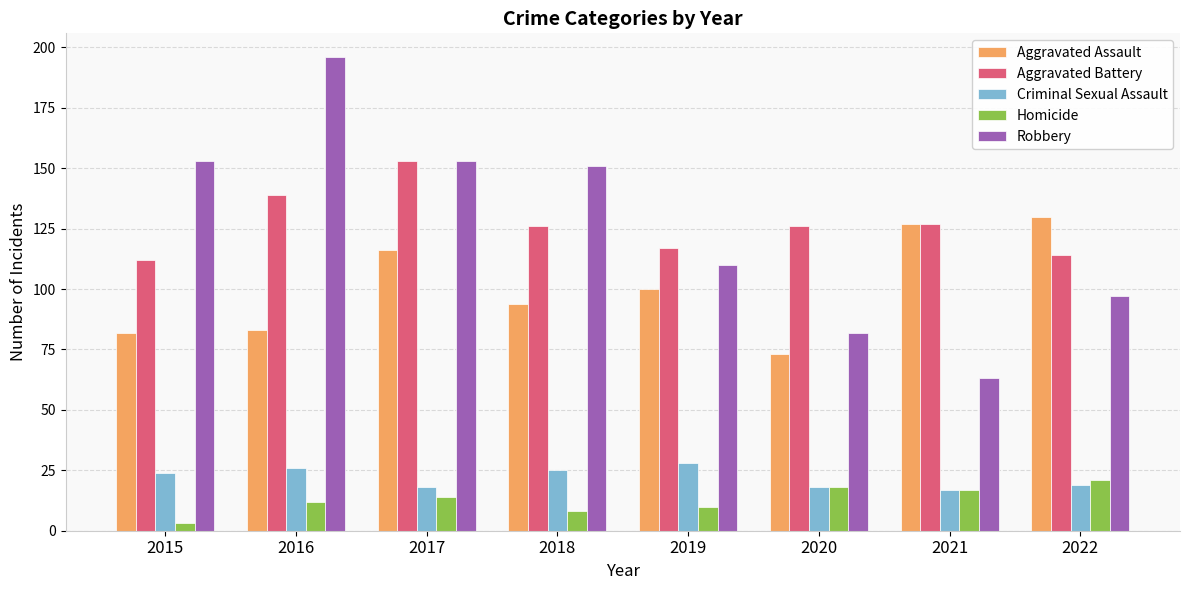

Which series changed the most between 2020 and 2022?

Aggravated Assault